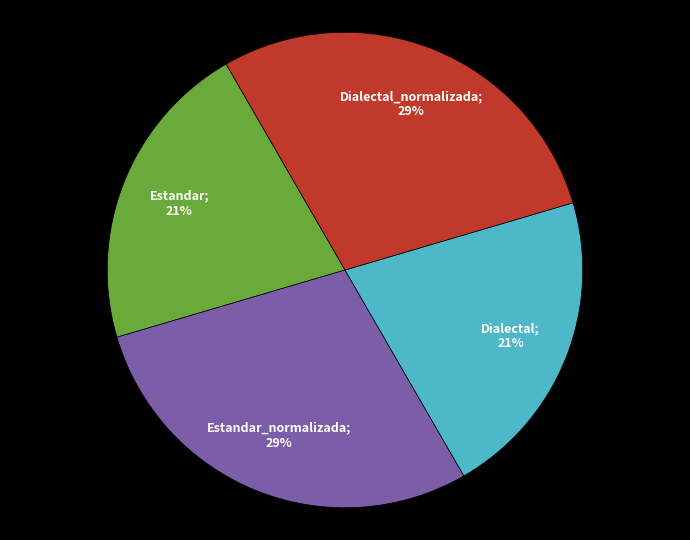

To the nearest percent, what is the difference between the largest and smallest slice percentages?

8%